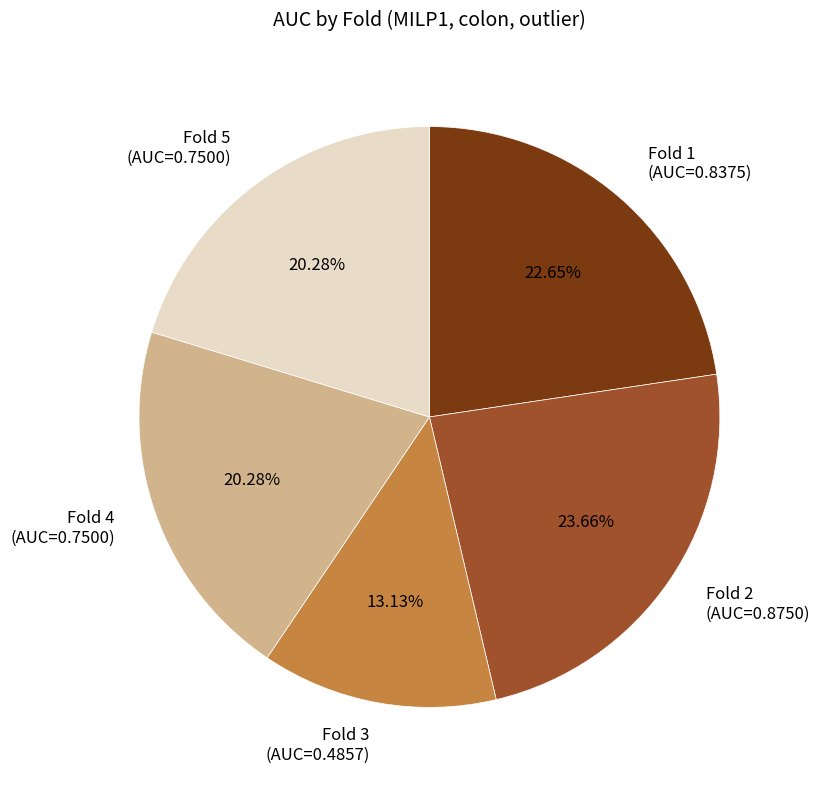

Combined, do Fold 2 (AUC=0.8750) and Fold 4 (AUC=0.7500) account for over 50%?

No